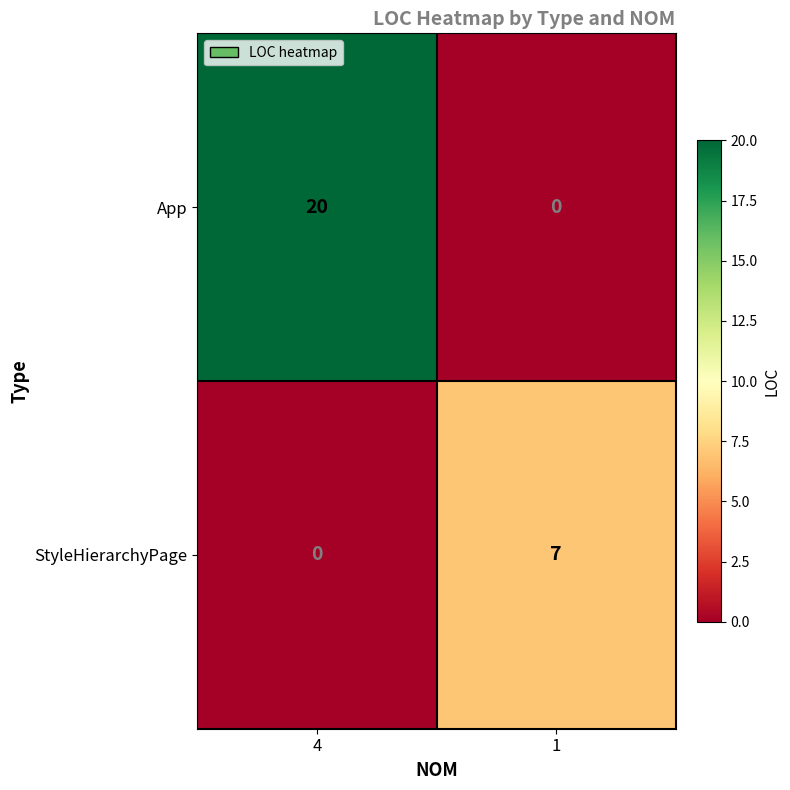

At how many categories does at least one series exceed 5?

2